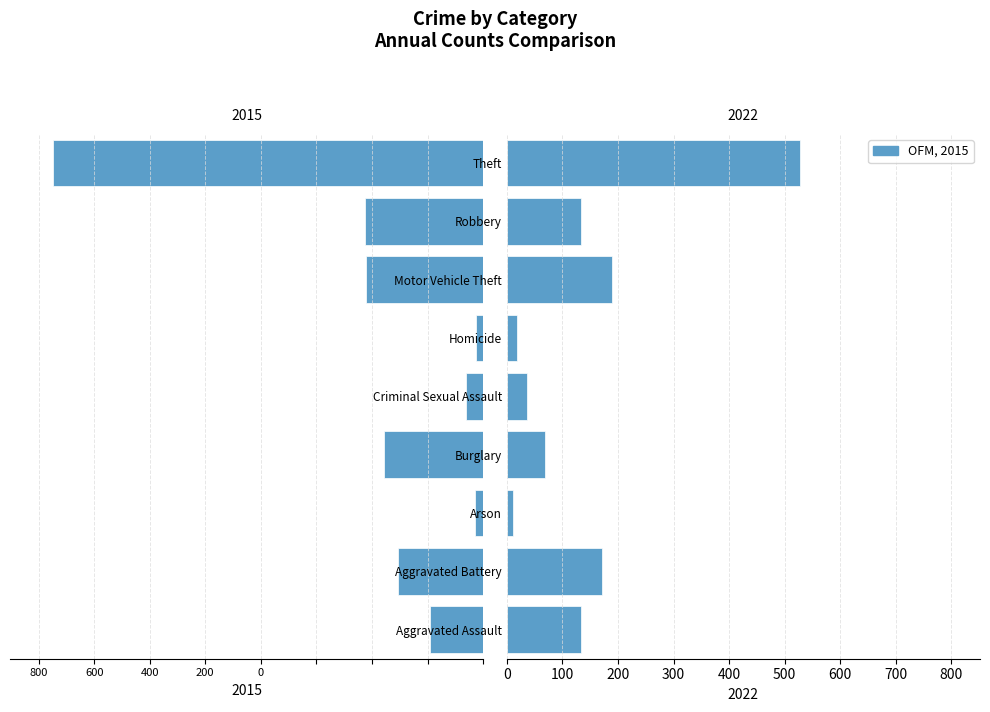

At which label does 2022 reach its peak?

Theft